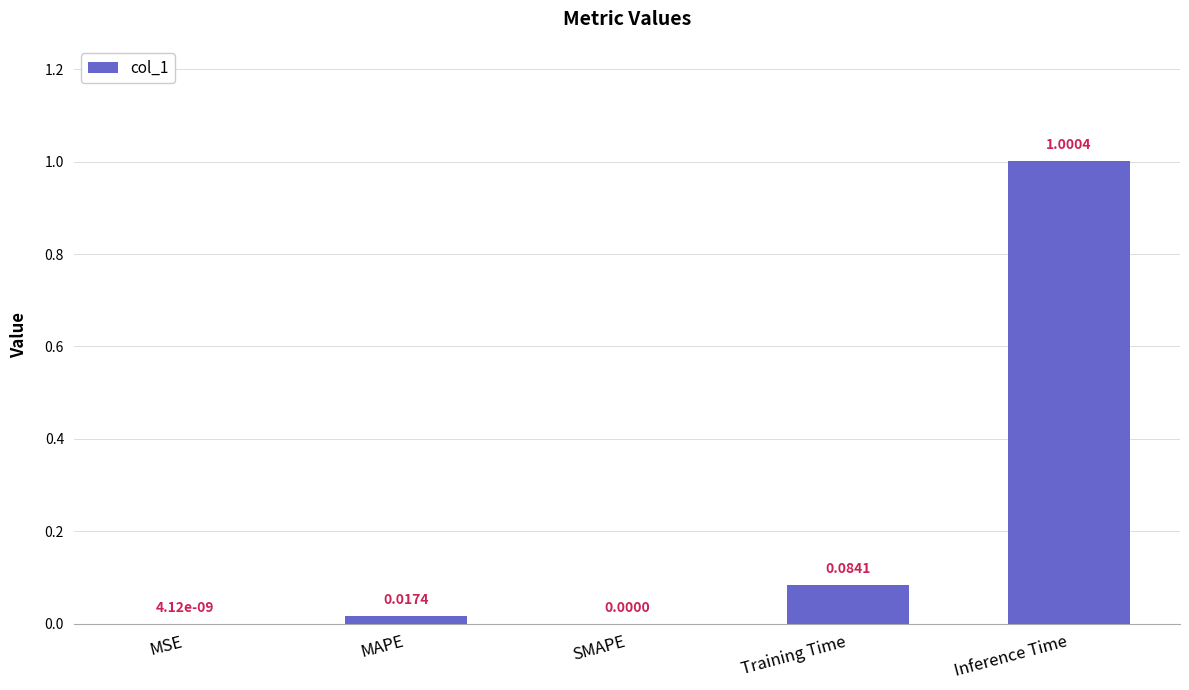

How many distinct data groups are displayed?

1